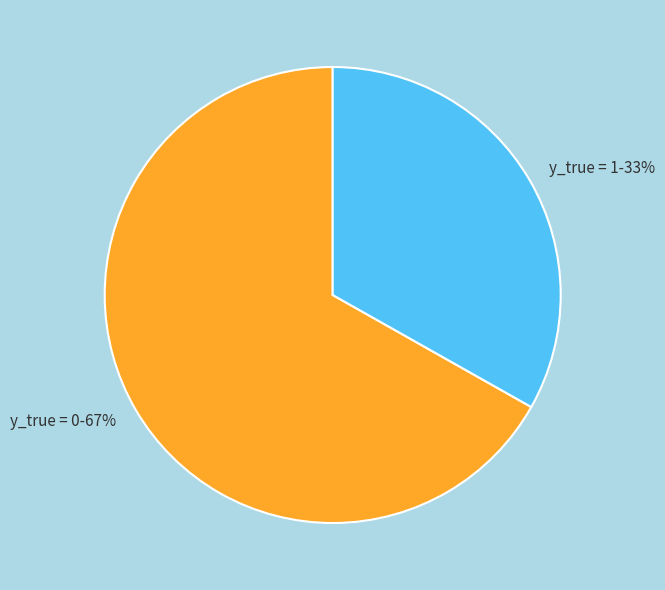

To the nearest percent, what is the difference between the y_true = 1 and y_true = 0 slice percentages?

34%